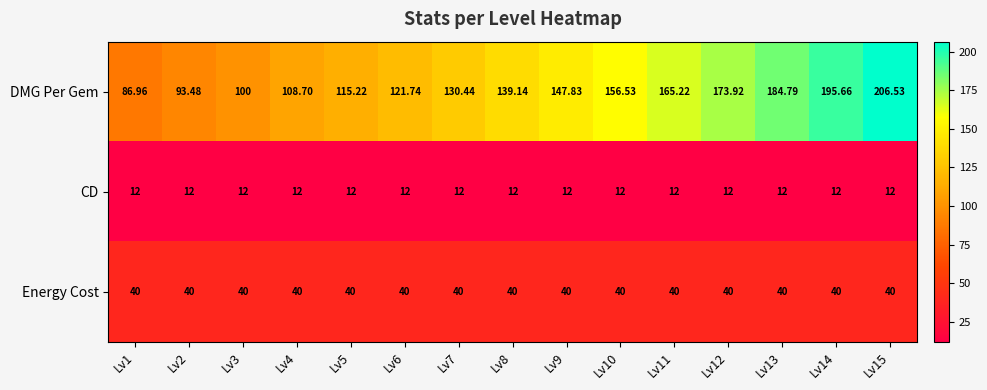

Is the value of DMG Per Gem at Lv1 greater than the value of Energy Cost at Lv12?

Yes